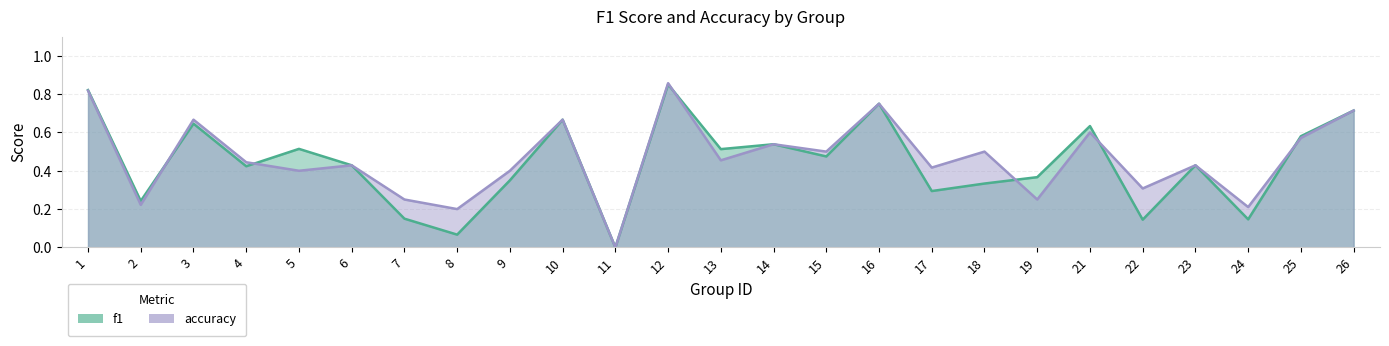

What are all the series names shown in the legend?

f1, accuracy